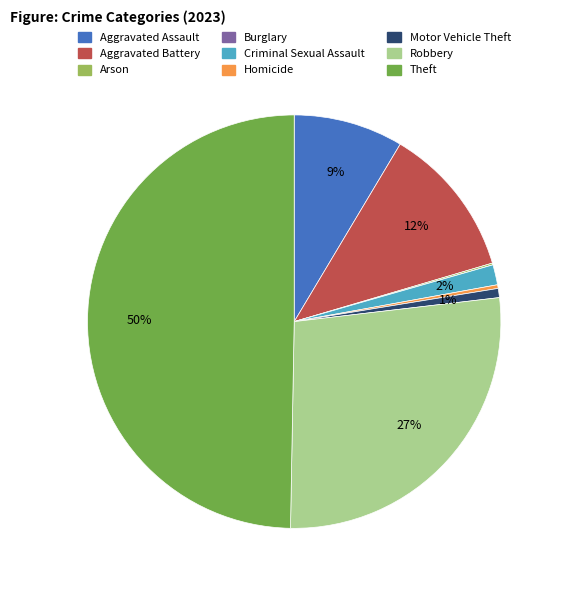

True or false: Aggravated Assault accounts for 17% of the total.

False